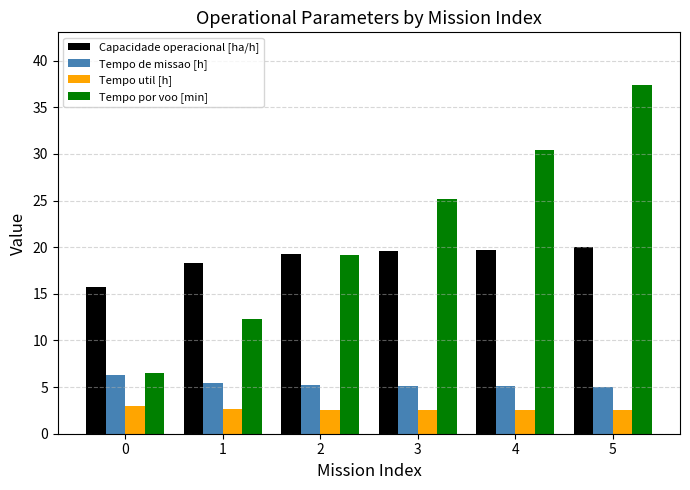

What is the total value across all series at 4?

57.7